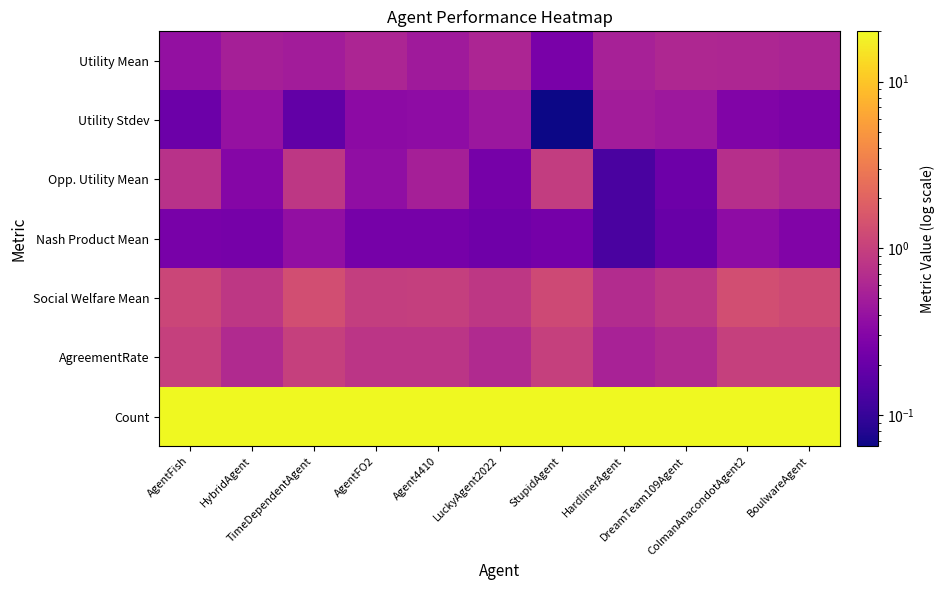

Count the number of categories in the chart.

11